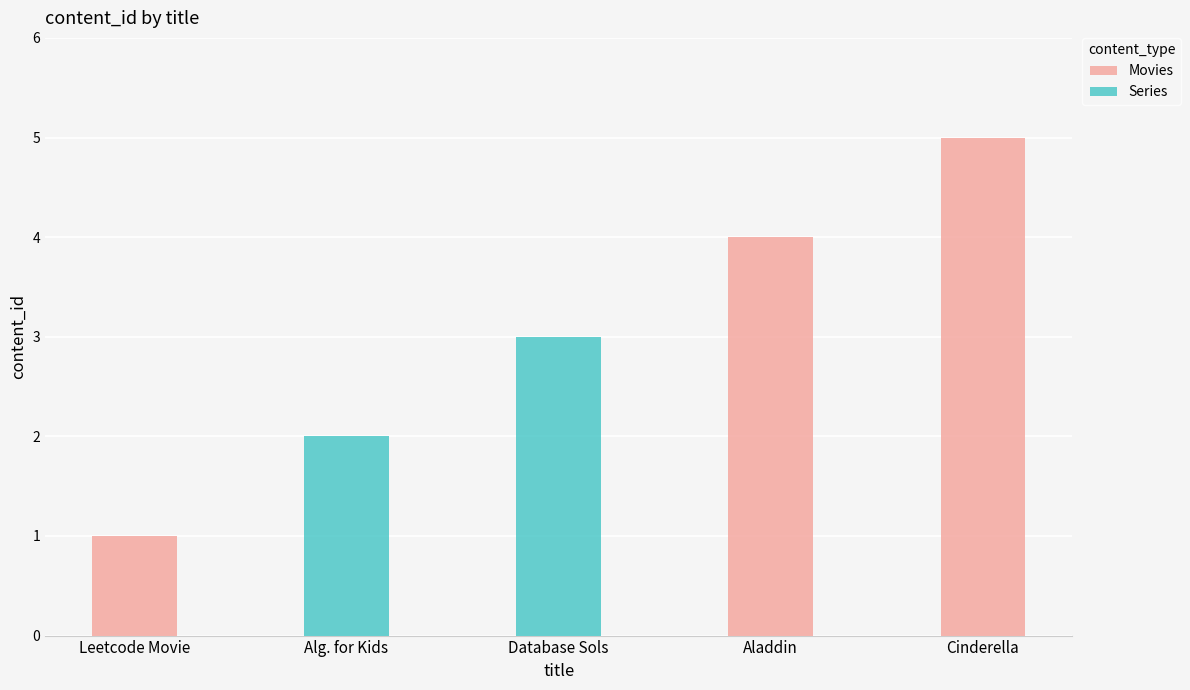

The Movies series shows 6 at Aladdin. True or false?

False